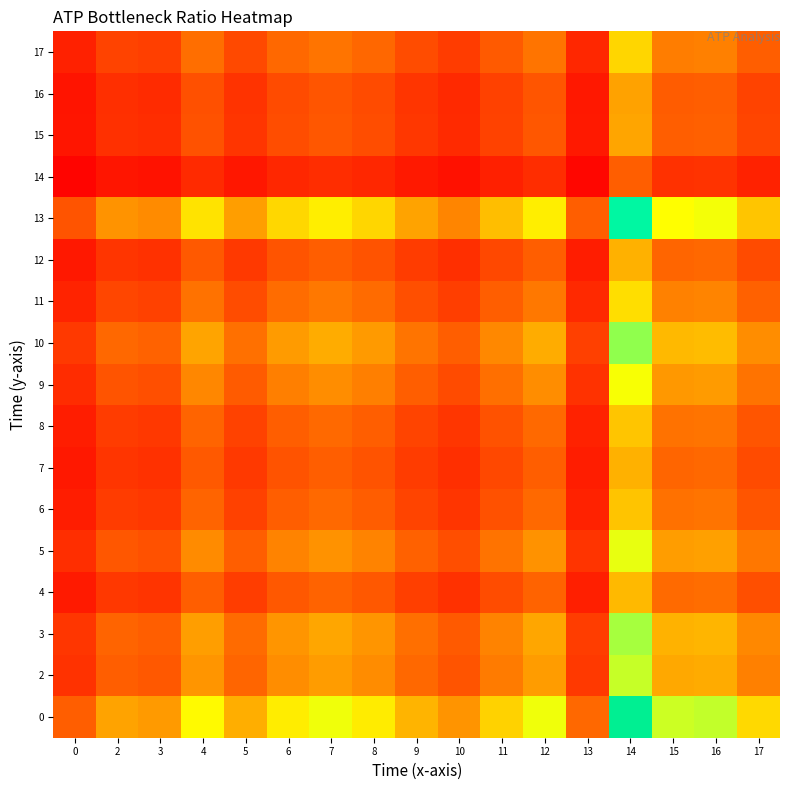

What is the smallest value displayed?

0.2